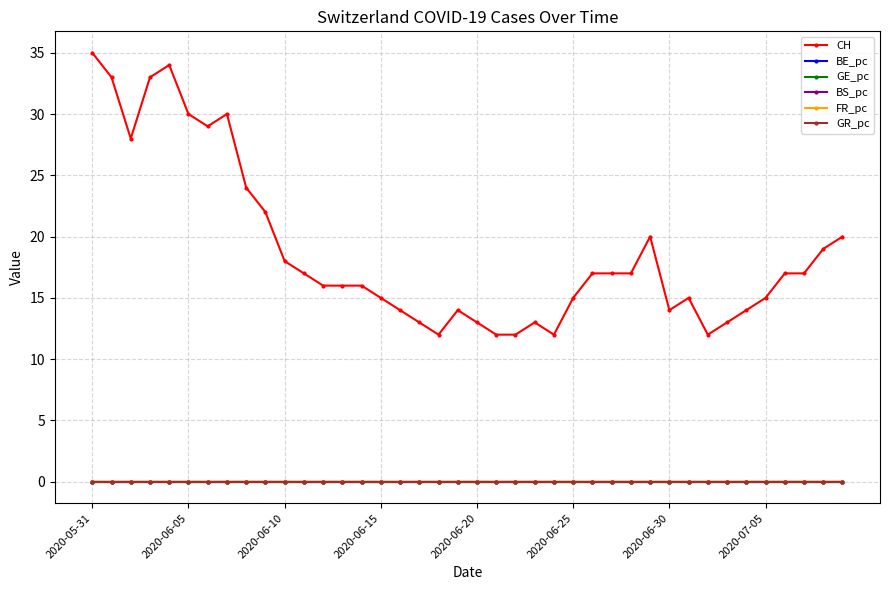

Does the chart display data point markers on the line(s)?

Yes